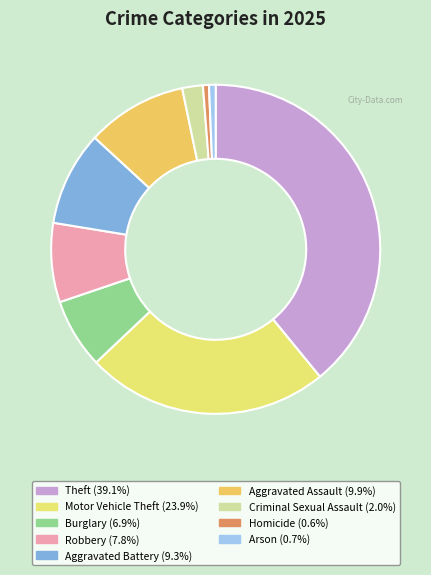

To the nearest percent, what is the difference between the Aggravated Assault and Homicide slice percentages?

9%